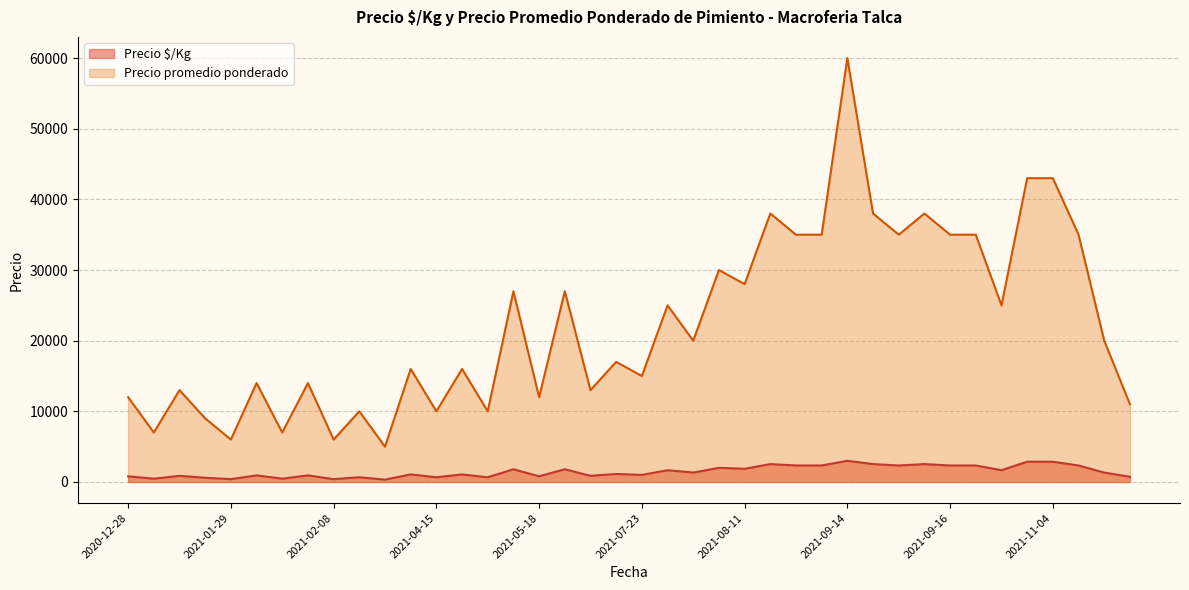

Read the Precio promedio ponderado value at 2021-08-04, to the nearest 10.

20000